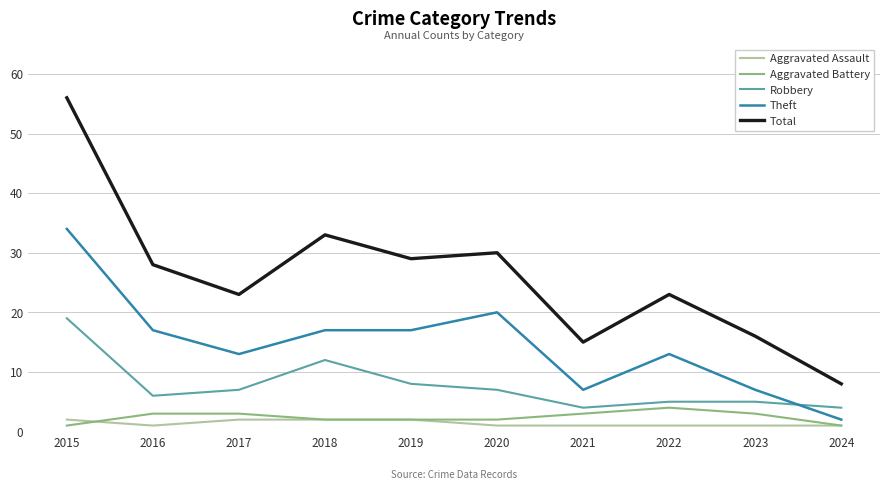

What is the difference between the maximum and minimum values in the Aggravated Battery series?

3